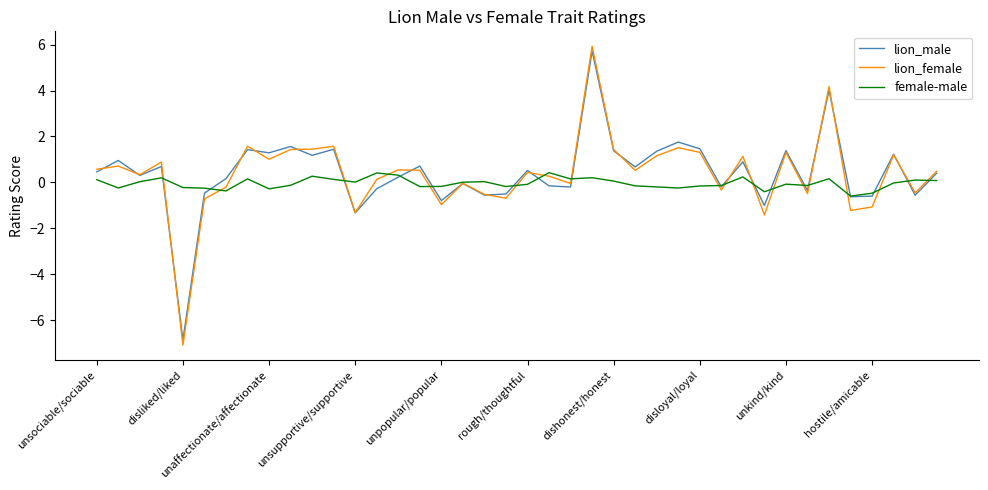

Which series has the widest spread of values?

lion_female